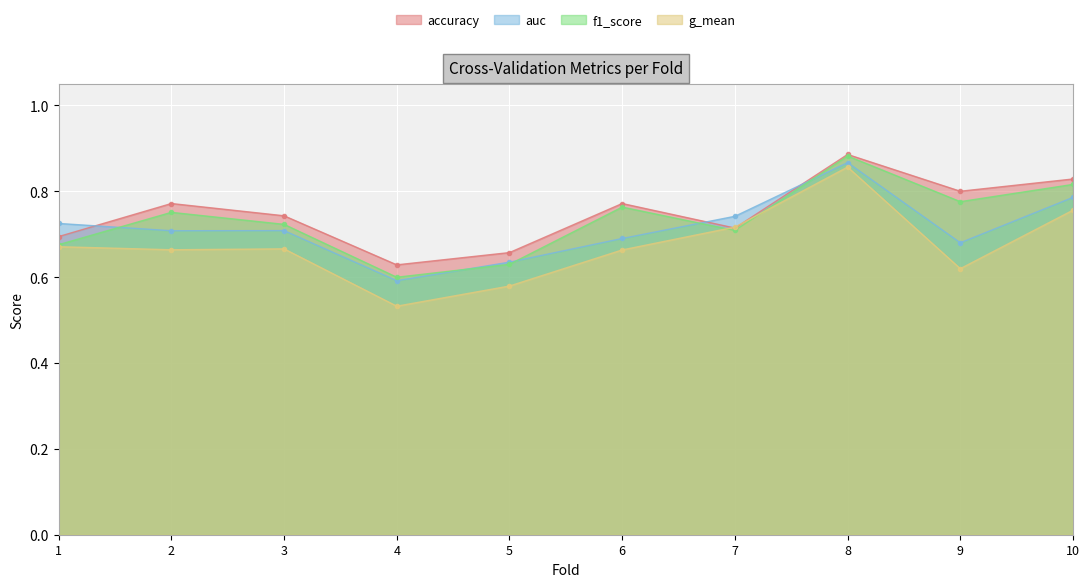

In f1_score, how many points are higher than both neighbors (excluding endpoints)?

3